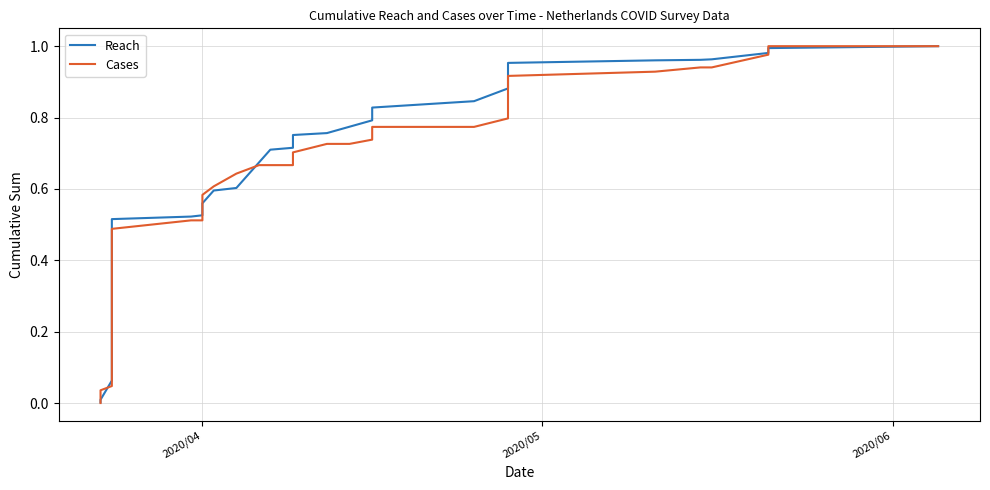

Is the value of Reach at 6 greater than the value of Cases at 19?

No